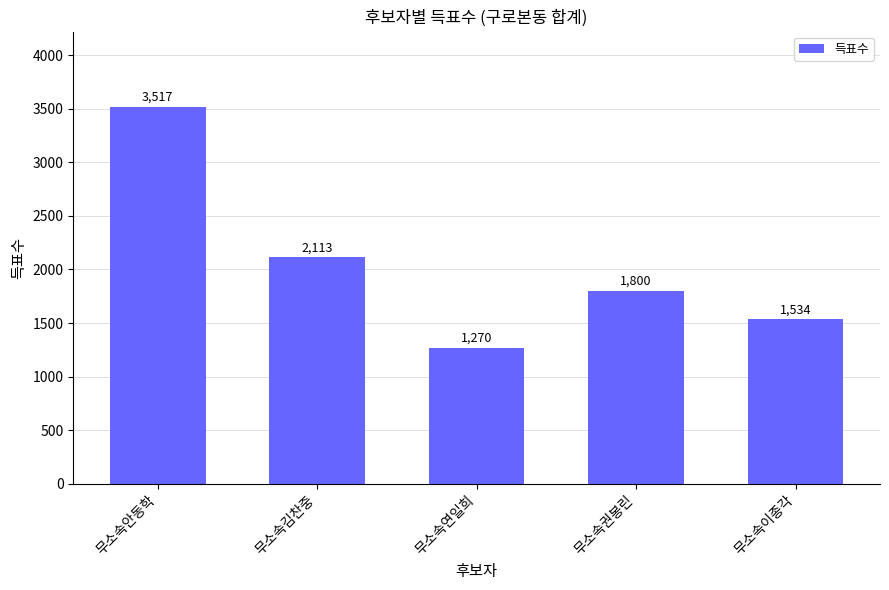

Count the number of data series in this chart.

1